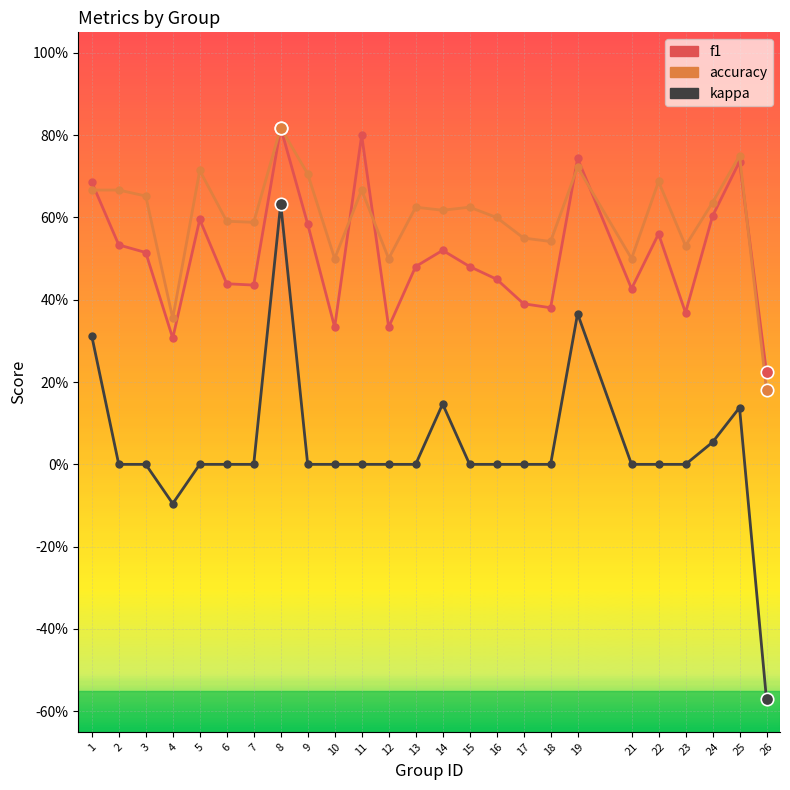

What are all the series names shown in the legend?

f1, accuracy, kappa